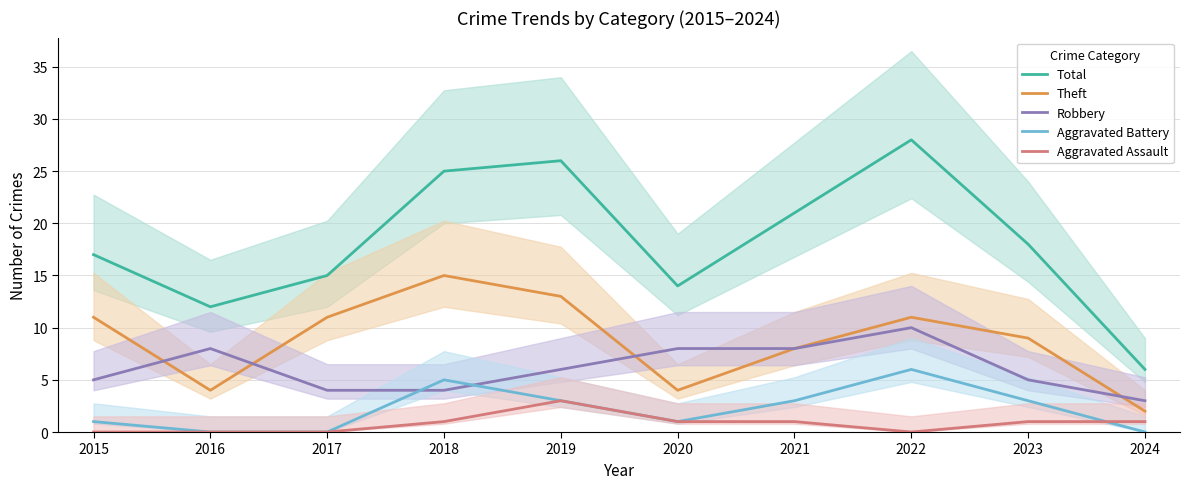

What is the difference between the highest and lowest values at 2015?

17